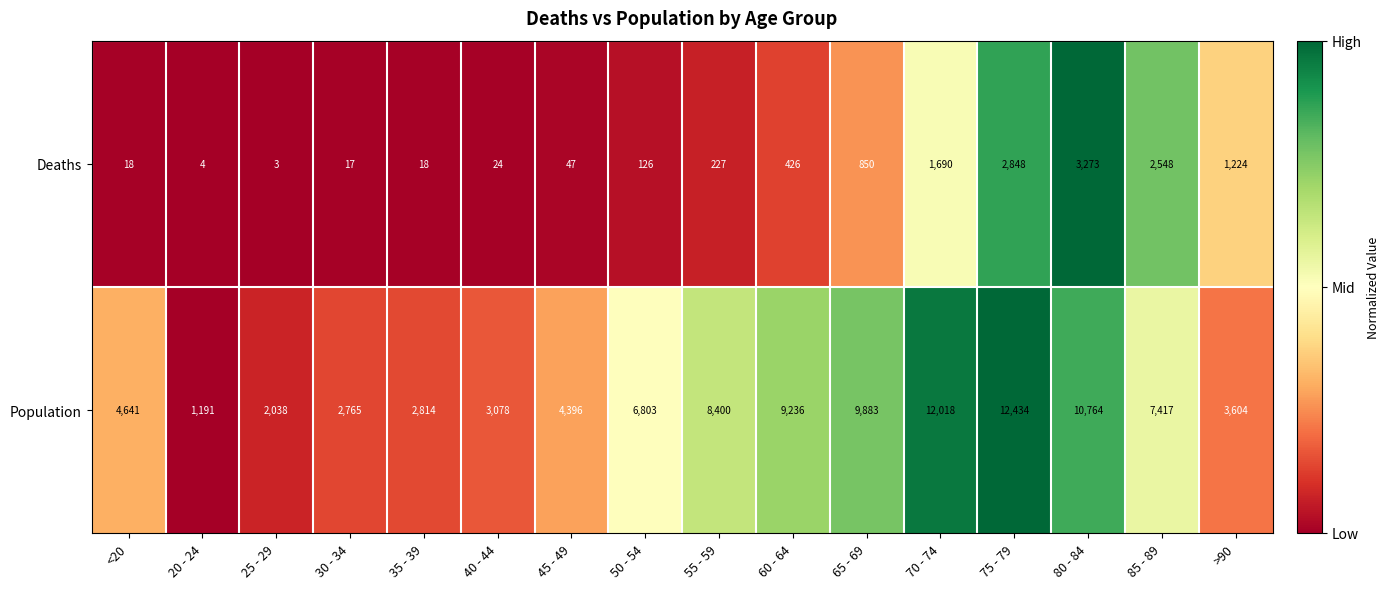

What is the maximum value shown in the chart?

12434